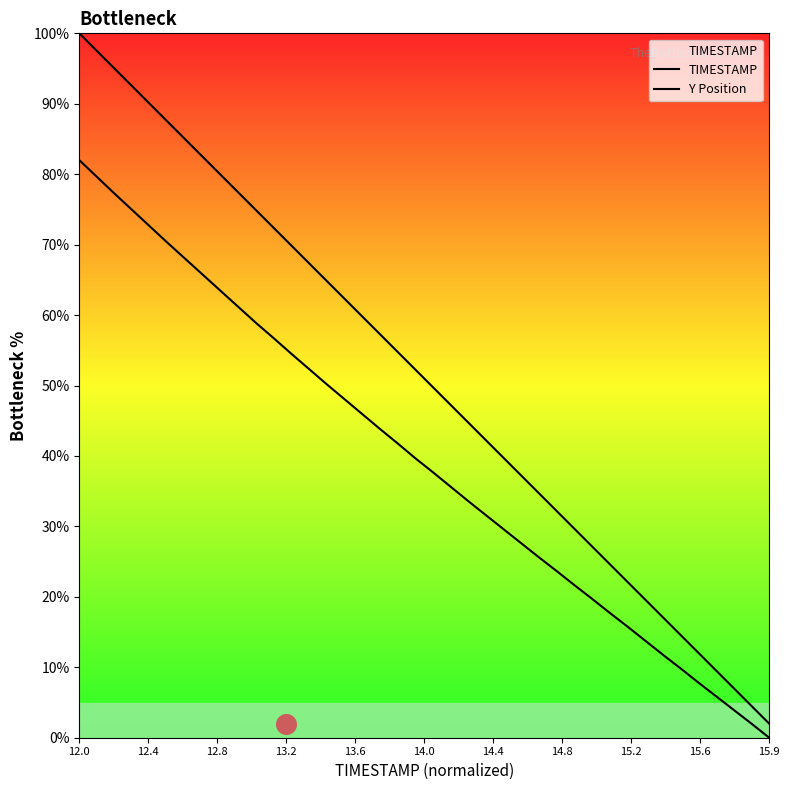

Which series reaches the minimum Y coordinate?

Y Position